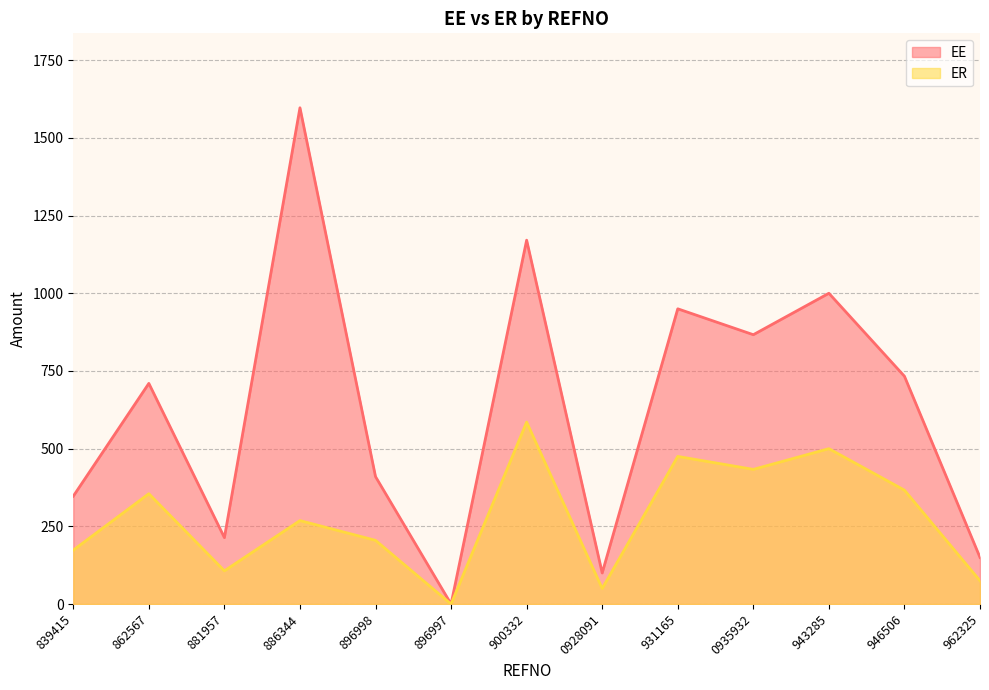

What is the average value of the ER series?

276.5